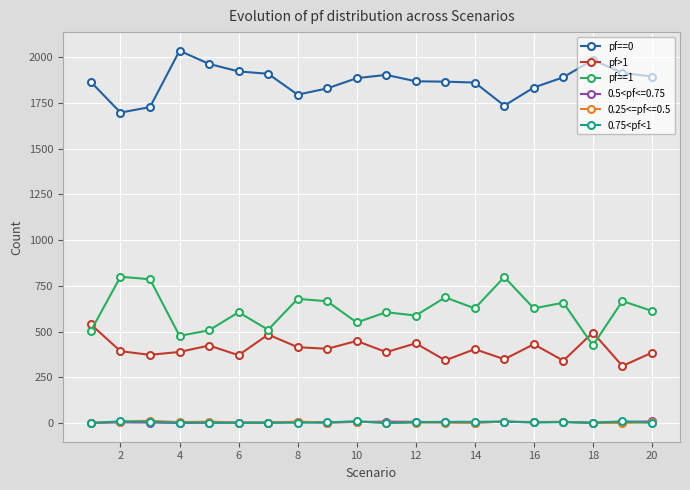

What is the difference between the maximum and minimum values in the 0.75<pf<1 series?

10